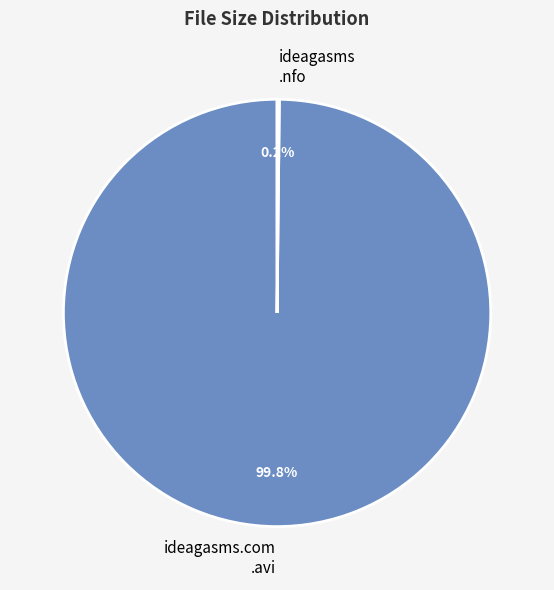

Is there any slice that represents more than half of the pie?

Yes